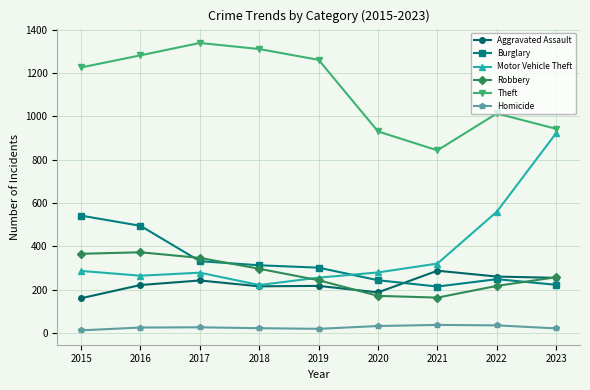

True or false: Aggravated Assault and Homicide cross at least once.

False